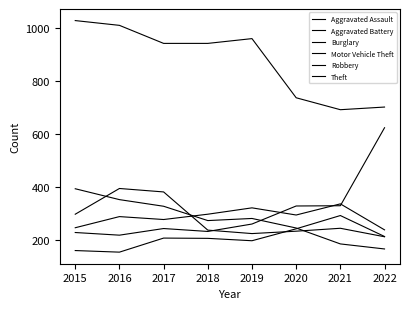

Does the chart have visible grid lines?

No